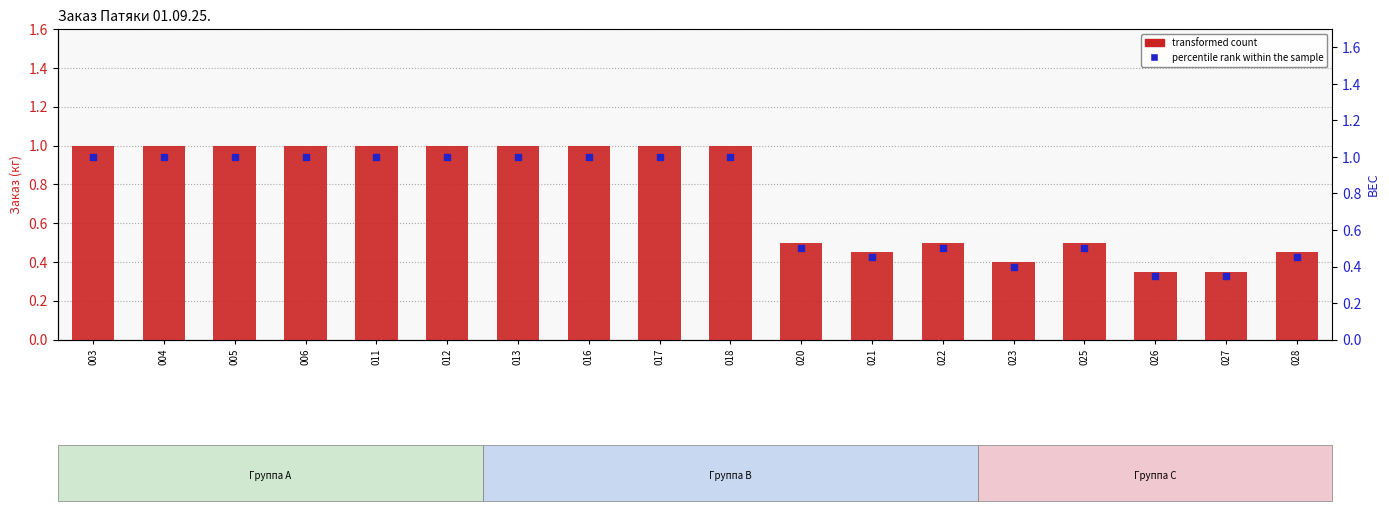

Is the value of percentile rank within the sample at 011 greater than the value of transformed count at 003?

No